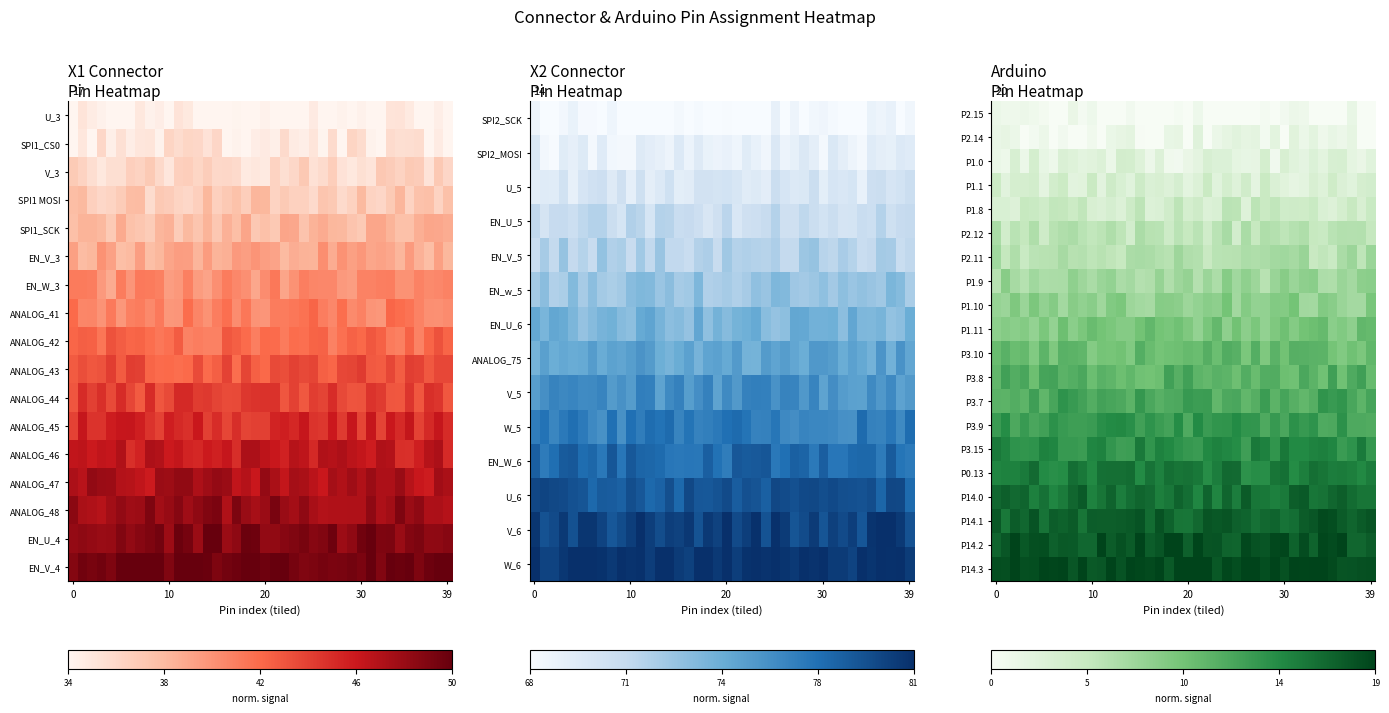

Reading left to right, extract all data points from this chart.

P2.15: 0.1	0.0	0.0	0.1	0.0	0.0	0.0	0.0	0.1	0.0	0.0	0.0	0.0	0.0	0.0	0.0	0.0	0.0	0.0	0.0	0.0	0.0	0.0	0.0	0.0	0.0	0.0	0.0	0.0	0.0	0.0	0.1	0.0	0.0	0.0	0.0	0.0	0.1	0.0	0.0
P2.14: 0.1	0.1	0.1	0.0	0.0	0.1	0.0	0.0	0.0	0.0	0.0	0.0	0.1	0.1	0.1	0.0	0.0	0.0	0.1	0.1	0.0	0.1	0.0	0.1	0.1	0.1	0.1	0.1	0.0	0.1	0.0	0.1	0.1	0.1	0.0	0.1	0.1	0.1	0.0	0.0
P1.0: 0.1	0.1	0.2	0.1	0.2	0.1	0.1	0.2	0.1	0.1	0.1	0.1	0.1	0.2	0.2	0.1	0.1	0.1	0.0	0.0	0.1	0.1	0.2	0.1	0.1	0.1	0.1	0.1	0.2	0.0	0.2	0.1	0.1	0.1	0.1	0.2	0.2	0.1	0.1	0.1
P1.1: 0.2	0.1	0.2	0.2	0.2	0.1	0.2	0.2	0.1	0.1	0.2	0.1	0.2	0.2	0.1	0.2	0.1	0.2	0.1	0.2	0.1	0.1	0.2	0.1	0.2	0.1	0.2	0.1	0.2	0.2	0.1	0.1	0.1	0.2	0.1	0.2	0.1	0.1	0.2	0.2
P1.8: 0.2	0.2	0.1	0.2	0.2	0.2	0.3	0.3	0.2	0.3	0.2	0.1	0.2	0.1	0.2	0.3	0.1	0.2	0.2	0.3	0.2	0.2	0.1	0.2	0.3	0.3	0.1	0.3	0.2	0.3	0.2	0.2	0.2	0.2	0.2	0.1	0.2	0.2	0.2	0.2
P2.12: 0.3	0.2	0.3	0.3	0.3	0.2	0.3	0.3	0.3	0.3	0.3	0.3	0.3	0.3	0.2	0.3	0.3	0.3	0.2	0.3	0.2	0.3	0.2	0.3	0.3	0.2	0.3	0.2	0.3	0.3	0.3	0.3	0.3	0.2	0.2	0.3	0.3	0.3	0.3	0.3
P2.11: 0.4	0.3	0.3	0.2	0.3	0.3	0.3	0.3	0.3	0.3	0.3	0.3	0.3	0.2	0.3	0.3	0.3	0.3	0.3	0.4	0.3	0.3	0.2	0.3	0.3	0.3	0.3	0.3	0.3	0.4	0.4	0.4	0.4	0.2	0.3	0.2	0.3	0.4	0.3	0.4
P1.9: 0.3	0.4	0.3	0.3	0.4	0.3	0.3	0.3	0.4	0.4	0.3	0.4	0.4	0.3	0.4	0.3	0.3	0.4	0.3	0.4	0.4	0.3	0.4	0.3	0.4	0.4	0.4	0.4	0.3	0.4	0.4	0.4	0.4	0.4	0.3	0.3	0.4	0.4	0.4	0.4
P1.10: 0.4	0.4	0.5	0.4	0.5	0.4	0.4	0.4	0.4	0.4	0.4	0.4	0.5	0.5	0.4	0.4	0.3	0.4	0.4	0.4	0.4	0.4	0.4	0.4	0.5	0.4	0.5	0.4	0.4	0.5	0.5	0.5	0.4	0.4	0.5	0.4	0.4	0.4	0.4	0.5
P1.11: 0.4	0.4	0.4	0.5	0.4	0.5	0.4	0.5	0.4	0.5	0.5	0.5	0.5	0.4	0.4	0.5	0.6	0.5	0.5	0.5	0.5	0.4	0.5	0.5	0.4	0.5	0.4	0.5	0.4	0.5	0.5	0.4	0.5	0.5	0.5	0.4	0.5	0.4	0.6	0.5
P3.10: 0.5	0.6	0.5	0.5	0.5	0.6	0.5	0.6	0.6	0.6	0.5	0.5	0.5	0.5	0.5	0.6	0.5	0.5	0.5	0.5	0.5	0.5	0.6	0.5	0.6	0.6	0.5	0.6	0.5	0.6	0.5	0.6	0.6	0.6	0.6	0.5	0.5	0.5	0.5	0.6
P3.8: 0.6	0.7	0.6	0.6	0.5	0.6	0.6	0.6	0.6	0.6	0.5	0.6	0.6	0.5	0.6	0.5	0.5	0.5	0.7	0.6	0.7	0.6	0.5	0.6	0.6	0.5	0.6	0.5	0.6	0.6	0.5	0.5	0.6	0.6	0.5	0.7	0.5	0.6	0.7	0.5
P3.7: 0.6	0.6	0.6	0.6	0.7	0.6	0.6	0.7	0.7	0.7	0.6	0.7	0.6	0.6	0.6	0.7	0.6	0.6	0.6	0.6	0.7	0.7	0.7	0.6	0.6	0.6	0.6	0.6	0.7	0.6	0.6	0.6	0.6	0.6	0.7	0.7	0.7	0.6	0.6	0.6
P3.9: 0.7	0.7	0.6	0.7	0.6	0.7	0.7	0.7	0.7	0.7	0.7	0.7	0.7	0.8	0.7	0.7	0.7	0.7	0.6	0.7	0.6	0.7	0.7	0.7	0.7	0.7	0.7	0.7	0.6	0.7	0.6	0.7	0.7	0.7	0.6	0.6	0.7	0.6	0.6	0.6
P3.15: 0.8	0.8	0.7	0.7	0.7	0.8	0.8	0.7	0.7	0.7	0.8	0.8	0.7	0.7	0.7	0.8	0.7	0.8	0.8	0.7	0.7	0.7	0.8	0.8	0.8	0.7	0.7	0.8	0.8	0.7	0.8	0.8	0.8	0.8	0.8	0.8	0.7	0.7	0.8	0.7
P0.13: 0.8	0.8	0.8	0.8	0.9	0.7	0.7	0.7	0.9	0.8	0.8	0.8	0.8	0.8	0.9	0.7	0.8	0.8	0.8	0.8	0.8	0.8	0.7	0.8	0.9	0.9	0.7	0.7	0.7	0.8	0.8	0.7	0.8	0.8	0.8	0.8	0.8	0.8	0.8	0.8
P14.0: 0.9	0.9	0.9	0.9	0.8	0.8	0.8	0.8	0.9	0.9	0.8	0.8	0.9	0.8	0.9	0.9	0.9	0.8	0.8	0.9	0.9	0.8	0.9	0.8	0.9	0.8	0.9	0.8	0.8	0.8	0.8	0.9	0.9	0.8	0.8	0.9	0.9	0.9	0.8	0.8
P14.1: 0.9	0.8	0.9	0.9	0.9	0.8	0.9	0.9	0.9	0.8	0.9	0.9	0.9	0.9	0.9	0.9	0.9	0.9	0.9	0.8	0.8	0.9	0.9	0.9	0.9	0.9	0.9	0.8	0.9	0.9	0.8	0.9	0.9	0.9	1.0	1.0	0.9	0.9	0.9	0.9
P14.2: 0.9	0.9	1.0	0.9	1.0	1.0	0.9	0.9	0.9	0.9	0.9	1.0	0.9	1.0	0.9	1.0	0.9	0.9	1.0	1.0	0.9	1.0	0.9	0.9	0.9	0.9	1.0	0.9	0.9	1.0	1.0	0.9	1.0	0.9	1.0	1.0	1.0	0.9	0.9	0.9
P14.3: 1.0	1.0	1.0	1.0	1.0	1.0	1.0	1.0	0.9	1.0	0.9	0.9	1.0	0.9	1.0	1.0	1.0	1.0	0.9	1.0	1.0	1.0	1.0	0.9	1.0	1.0	1.0	1.0	1.0	1.0	1.0	1.0	1.0	1.0	1.0	1.0	0.9	0.9	1.0	1.0